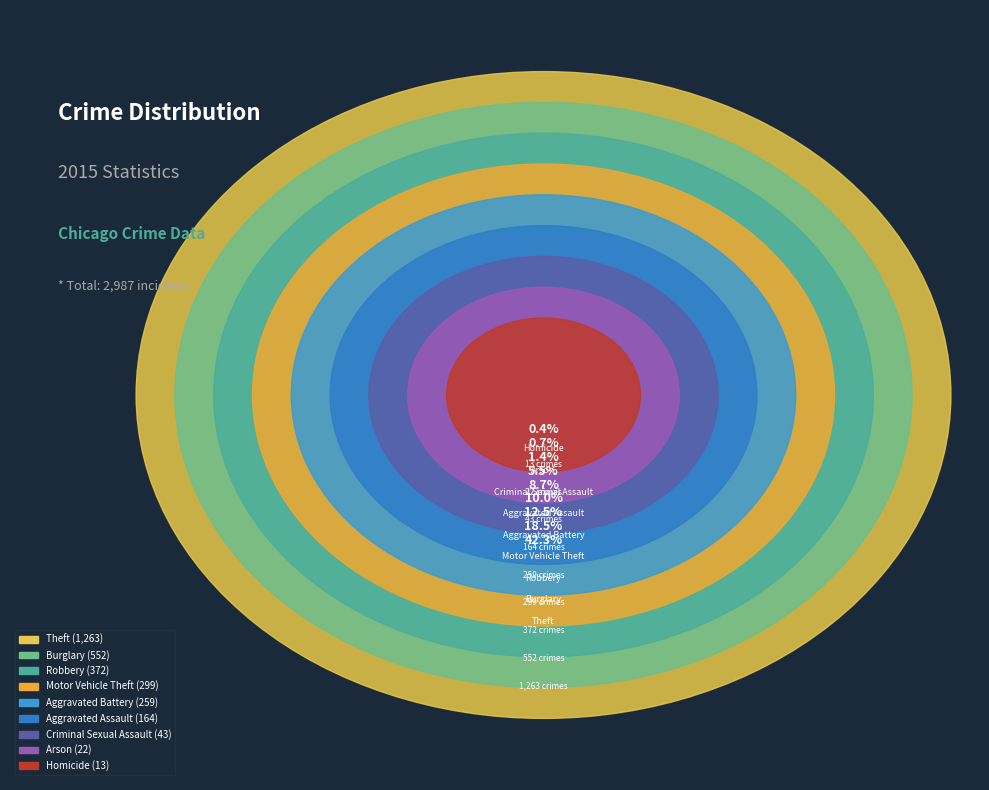

Which slice is the largest?

Theft